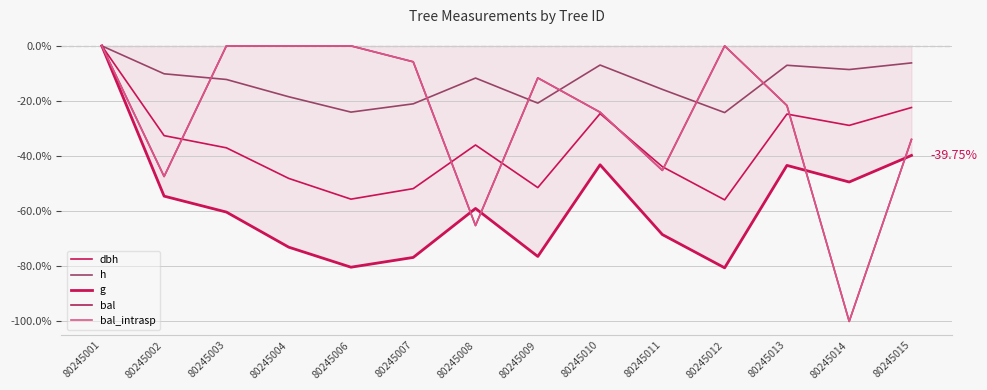

At which category does bal_intrasp reach its first local peak?

80245009